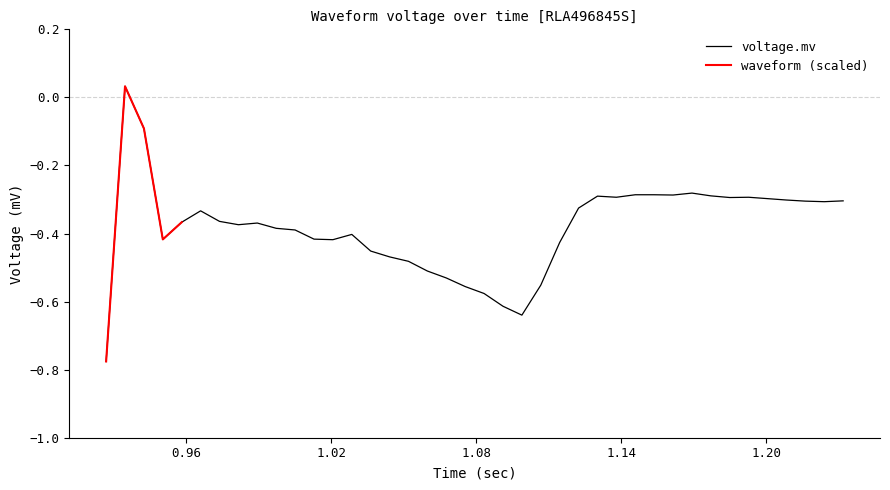

What is the difference between the values at 1.0285625 and 1.067625?

0.1